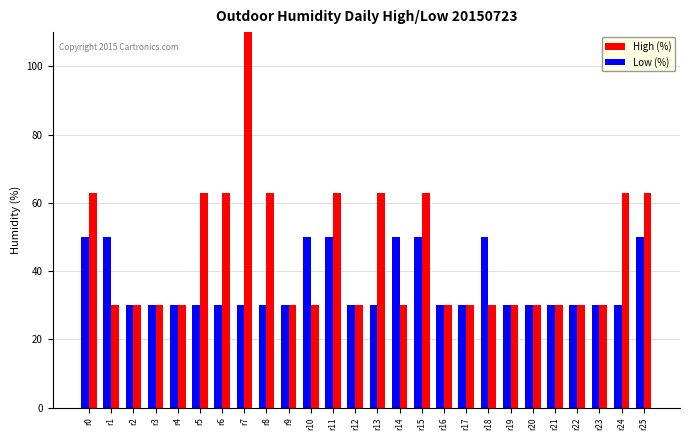

Which series has the largest total across all categories?

High (%)